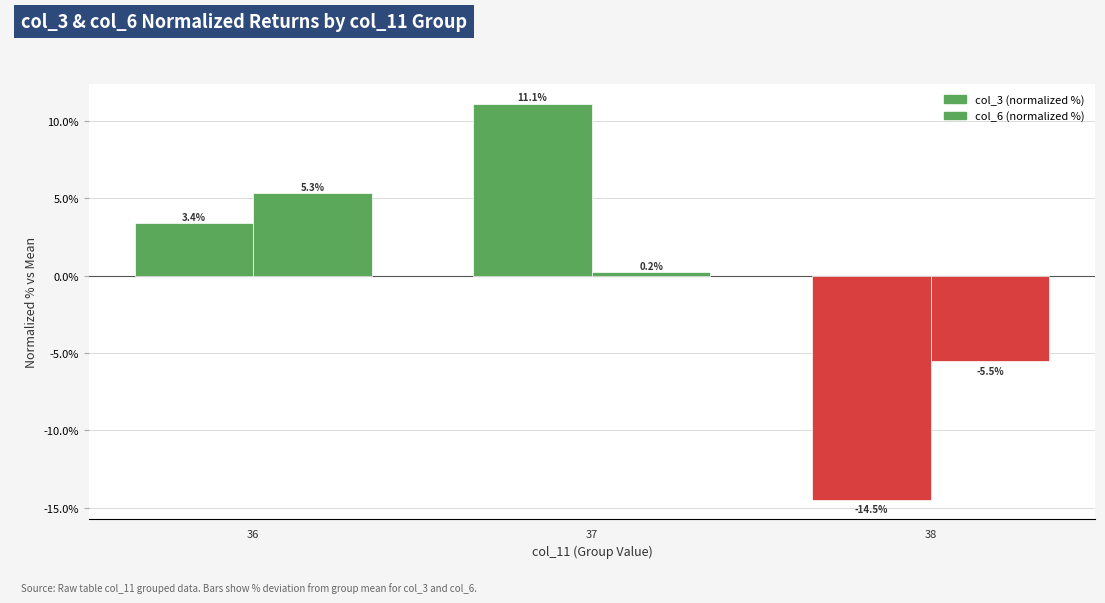

Which series has the widest spread of values?

col_3 (normalized %)